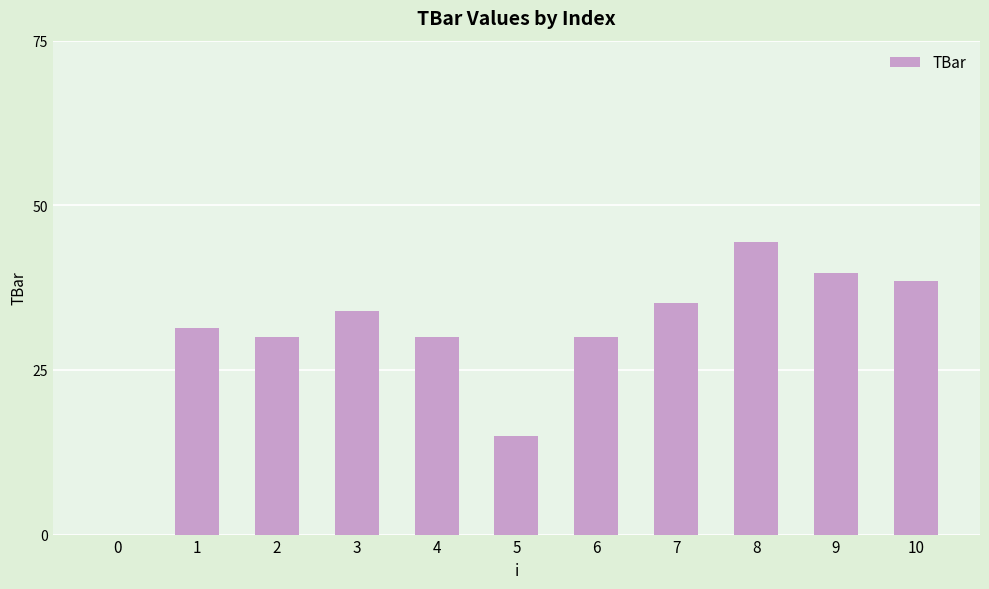

Reading right to left, extract all data points from this chart.

10=38.5	9=39.7	8=44.4	7=35.2	6=30.0	5=15.0	4=30.0	3=34.0	2=30.0	1=31.4	0=0.0